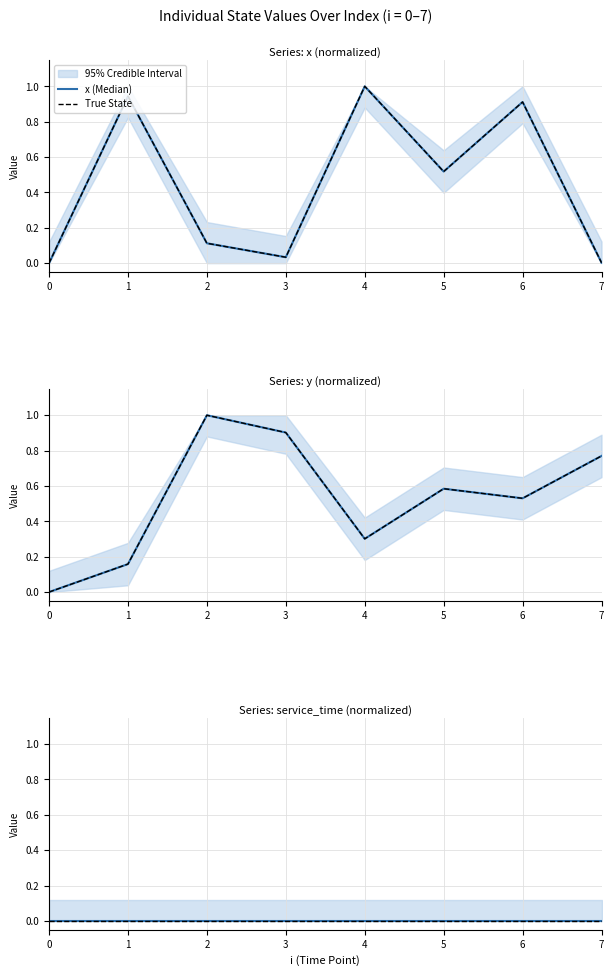

At which category is the sum across all series the highest?

6